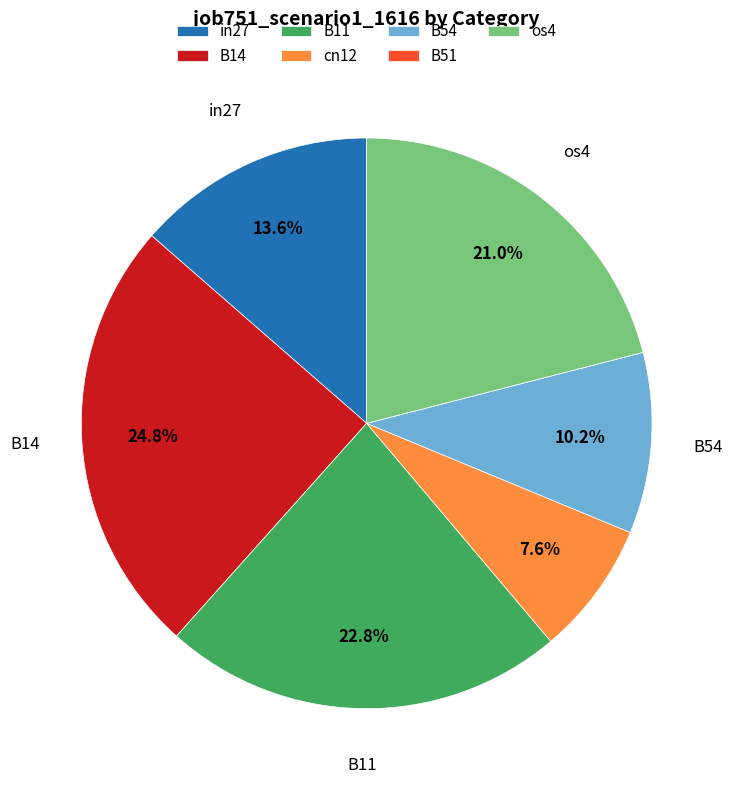

Between in27 and cn12, which is larger?

in27